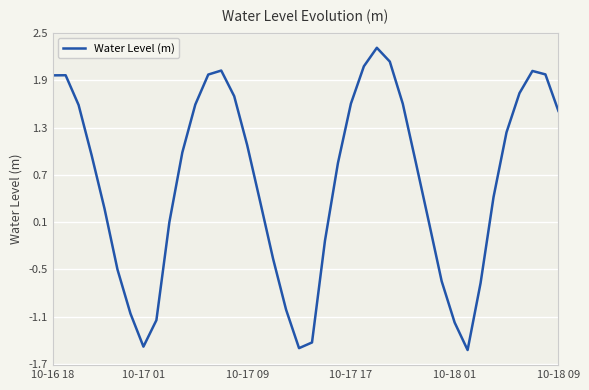

What is the difference between the maximum and second lowest values?

3.8